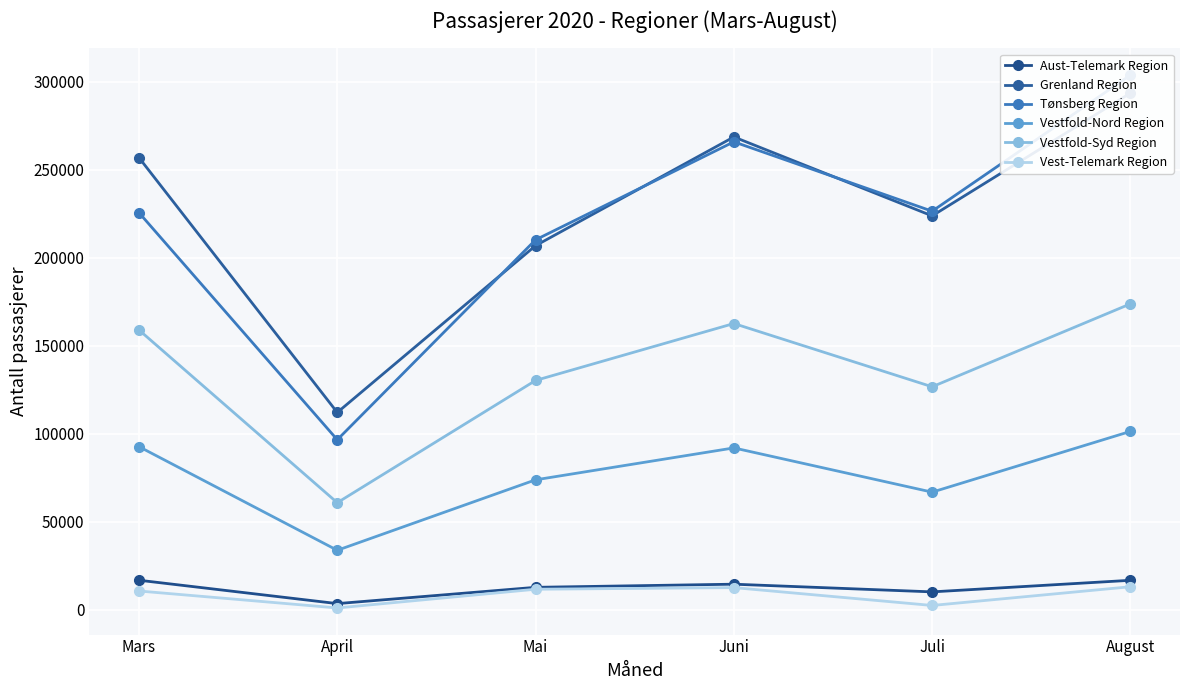

What is the difference between the maximum and minimum values in the Aust-Telemark Region series?

13270